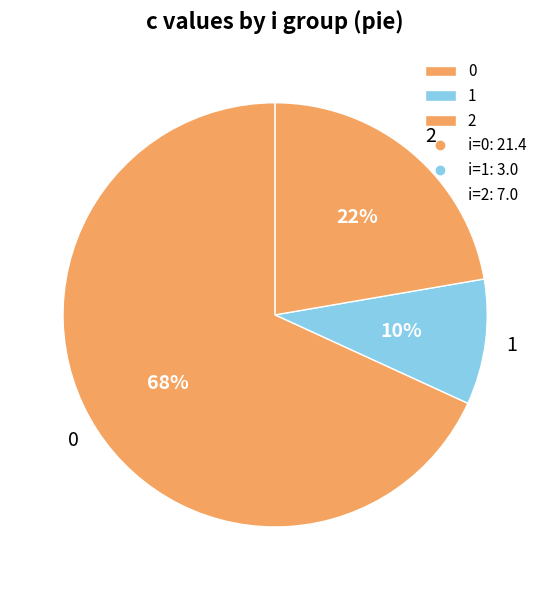

Does any single category account for the majority?

Yes